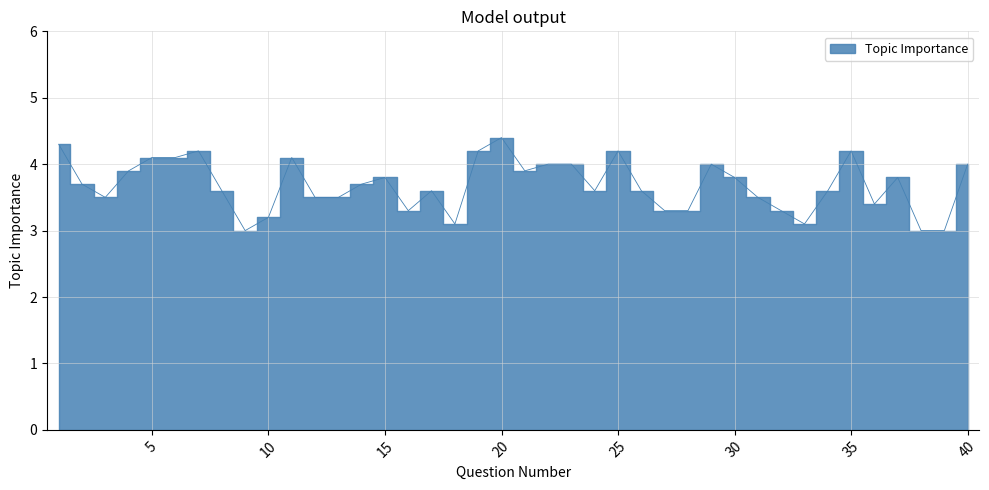

Rank the categories by value from lowest to highest.

9, 38, 39, 18, 33, 10, 16, 27, 28, 32, 36, 3, 12, 13, 31, 8, 17, 24, 26, 34, 2, 14, 15, 30, 37, 4, 21, 22, 23, 29, 40, 5, 6, 11, 7, 19, 25, 35, 1, 20